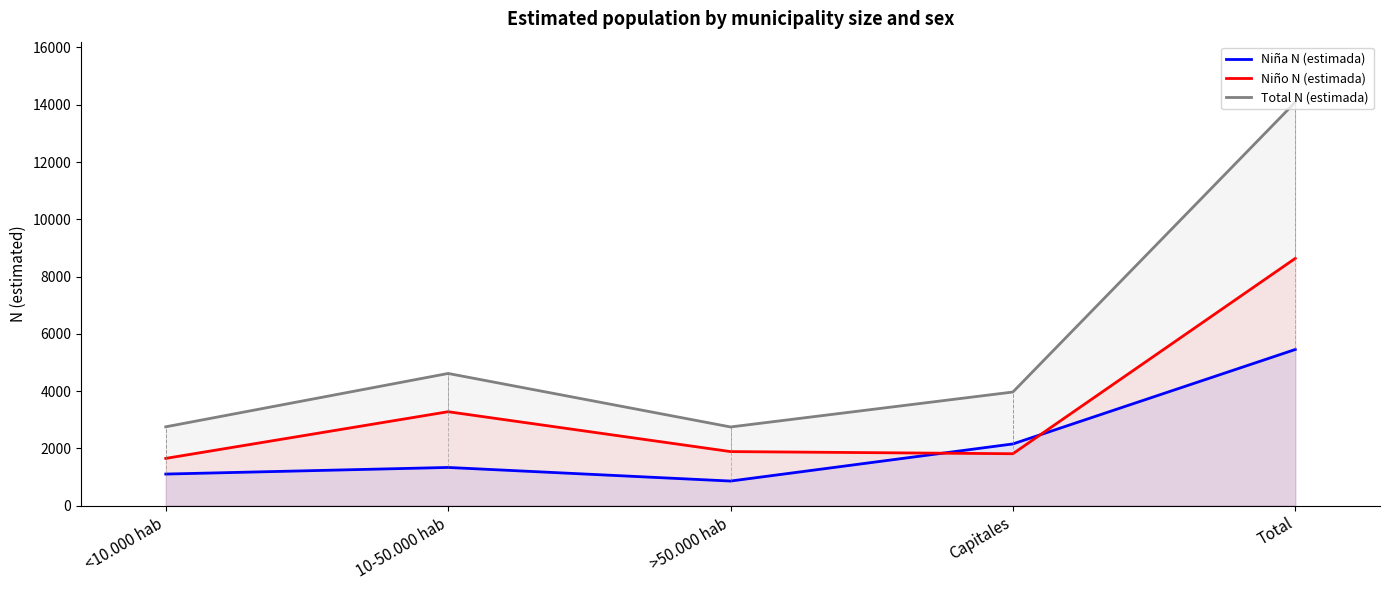

How many distinct data groups are displayed?

3